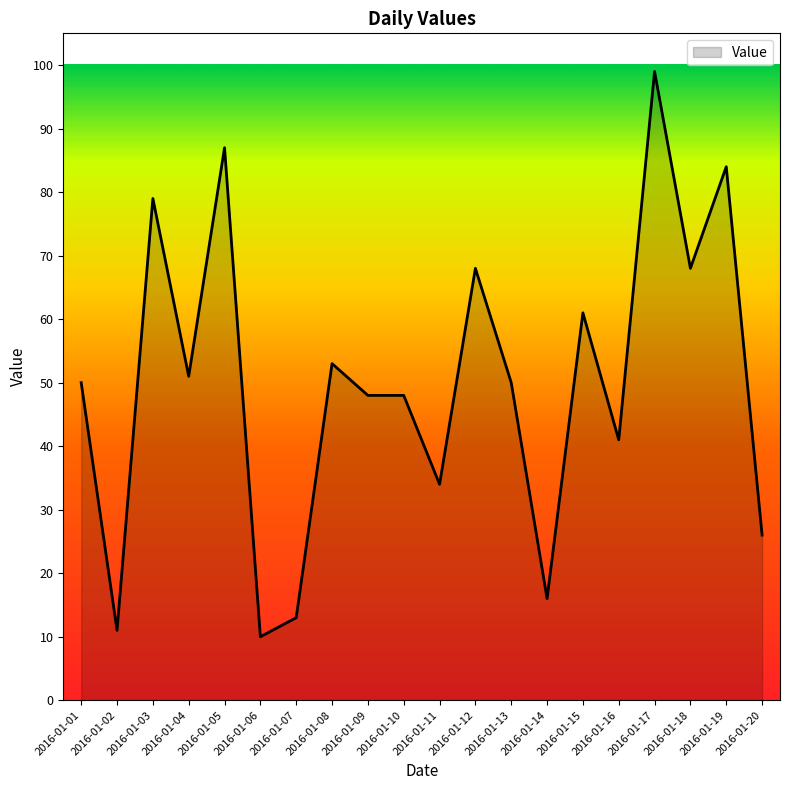

What is the change in value from 2016-01-03 to 2016-01-05?

+8